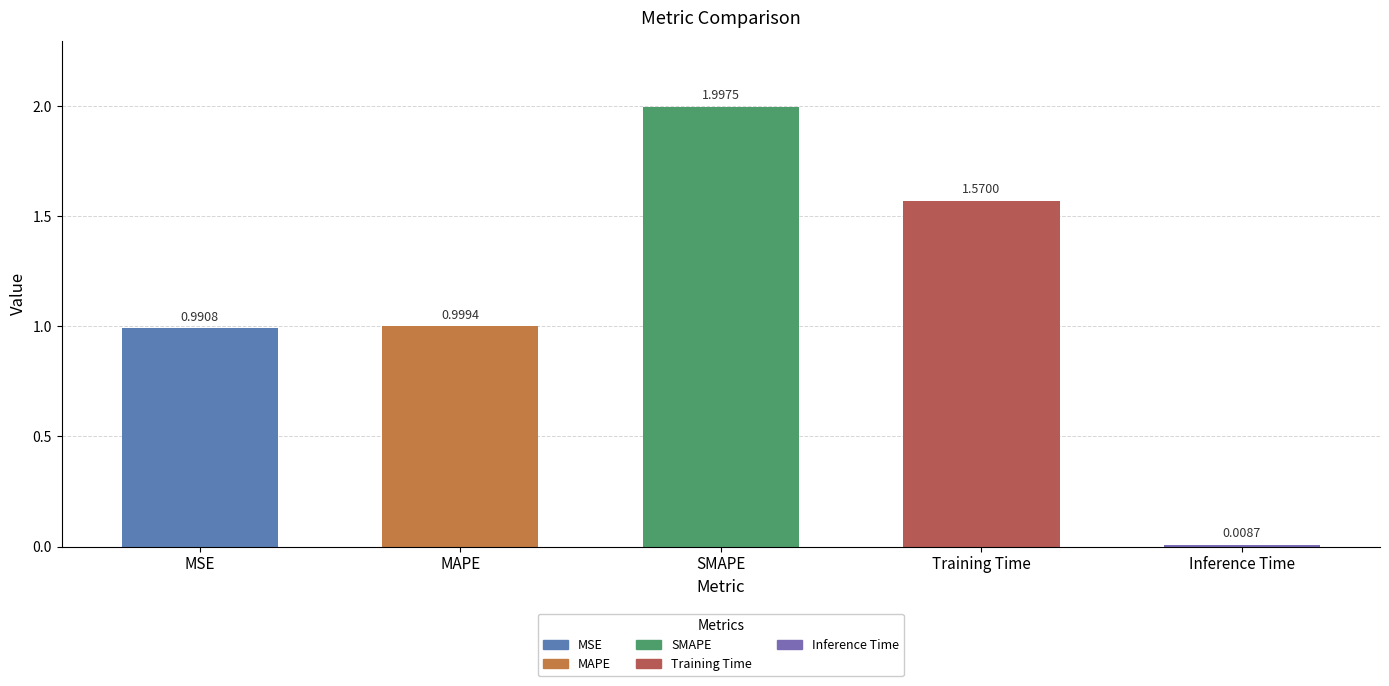

Which label corresponds to the largest value in the chart?

SMAPE